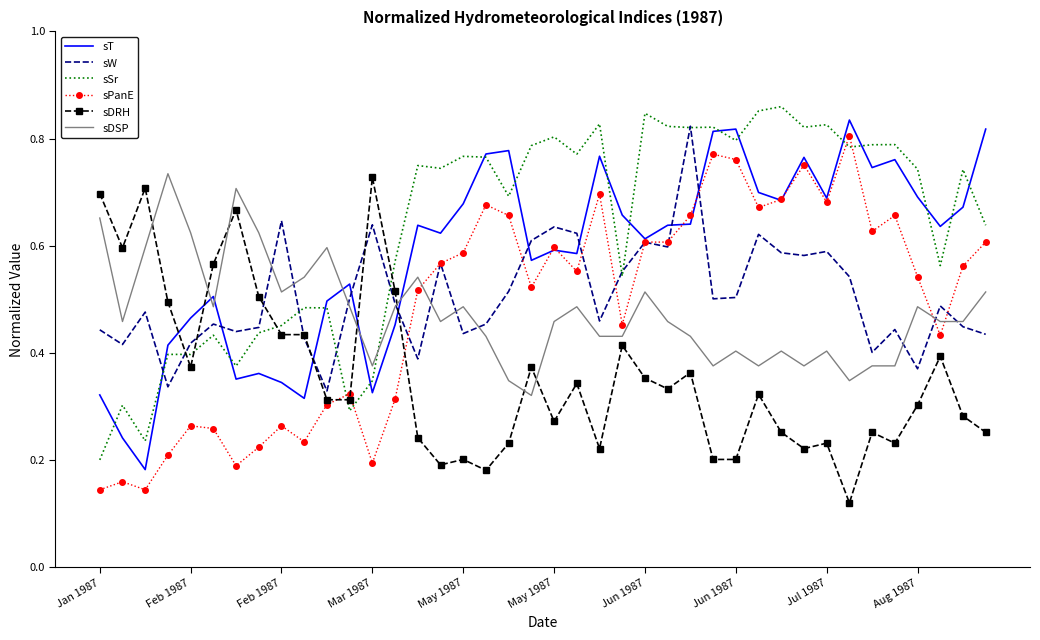

True or false: sDSP and sDRH intersect in this chart.

True